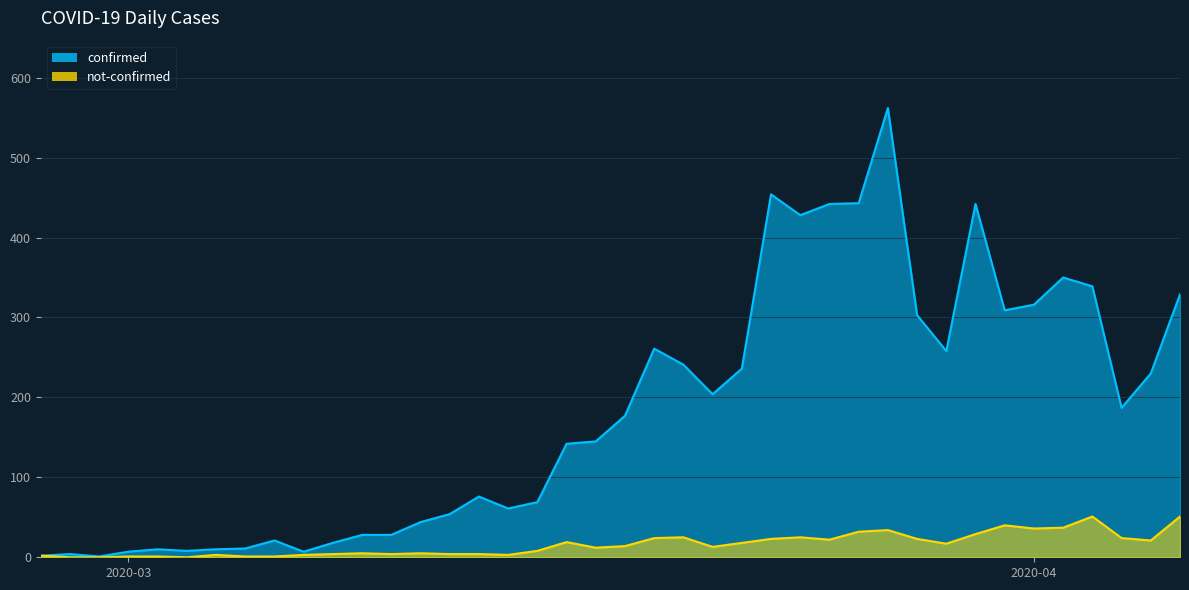

What is the sum of all confirmed values?

7257